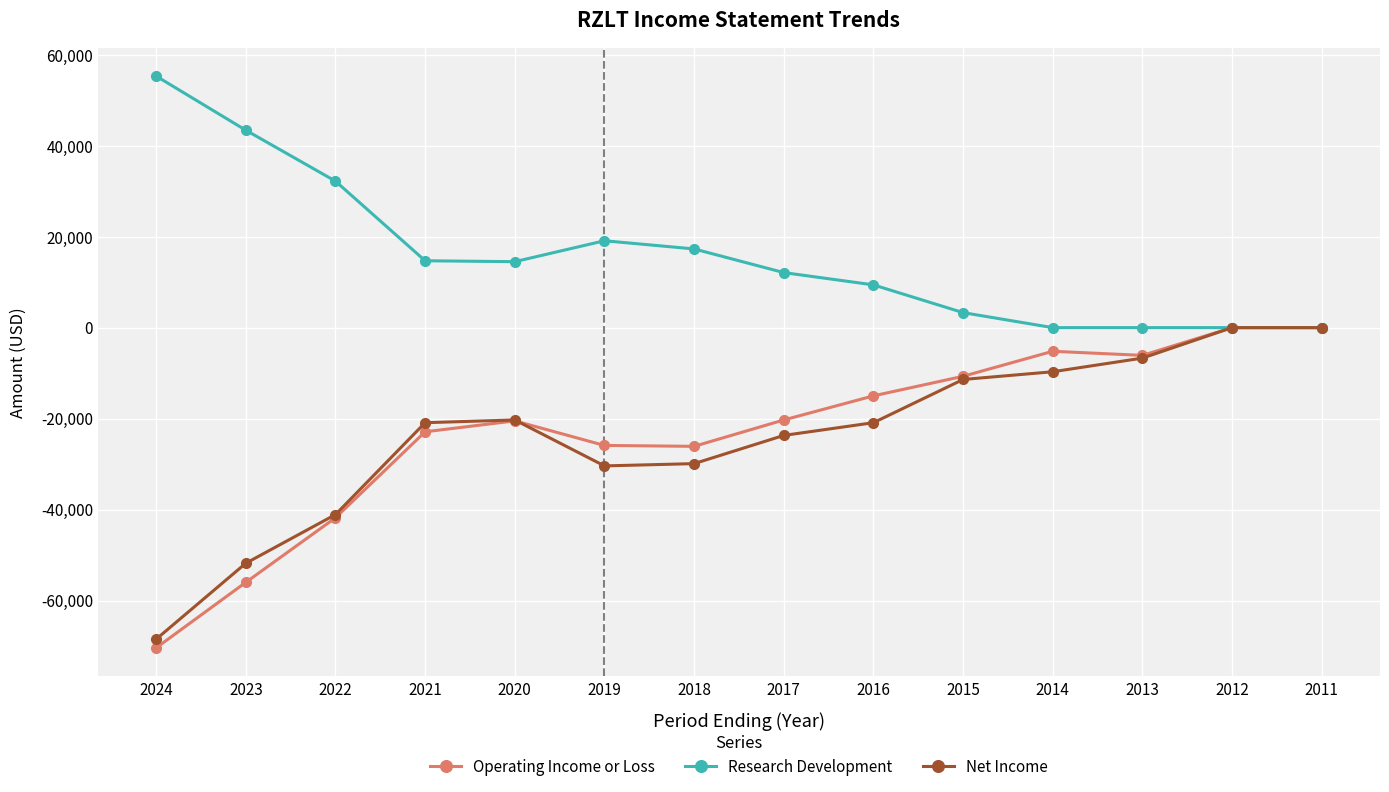

The value of Net Income at 2019 is -53213. True or false?

False